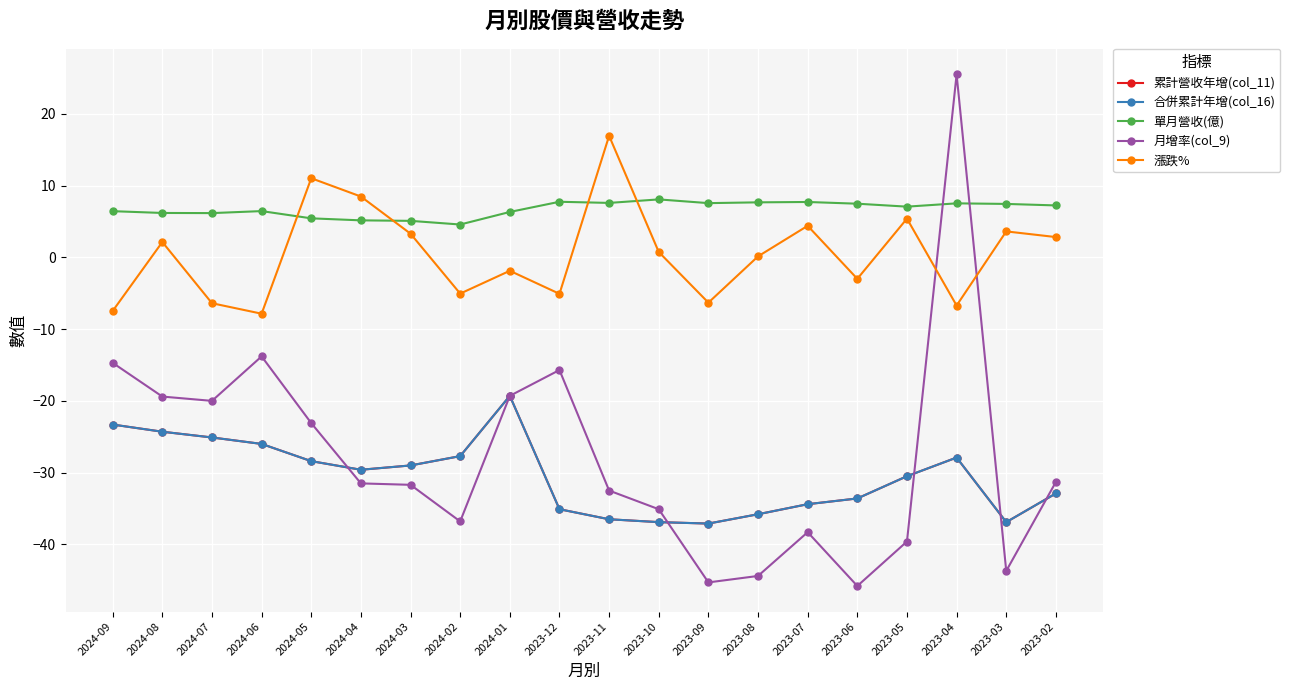

Does the chart display data point markers on the line(s)?

Yes